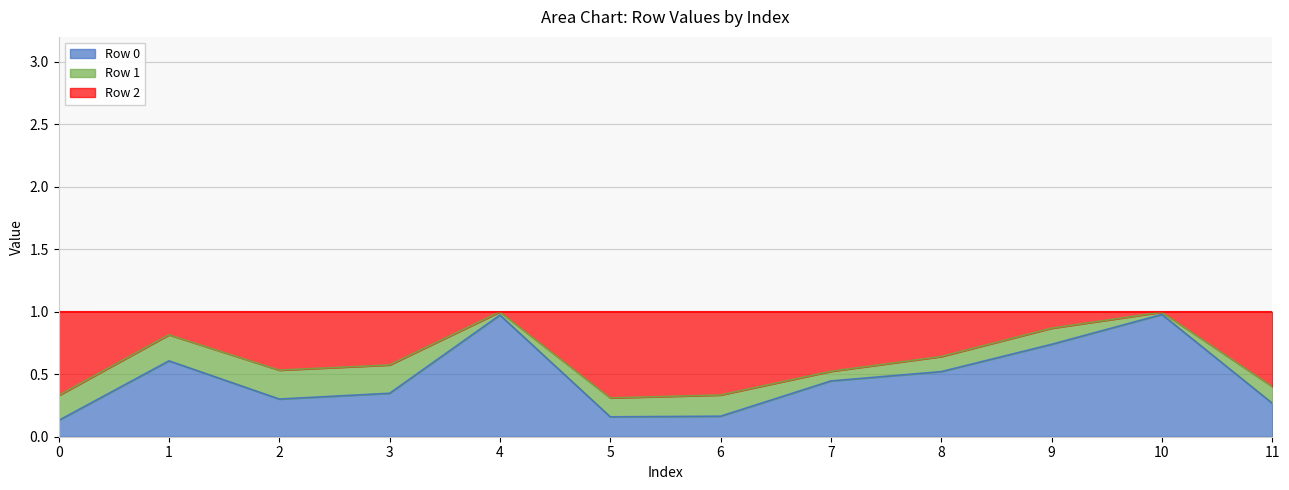

What is the highest value of the Row 0 series?

1.0